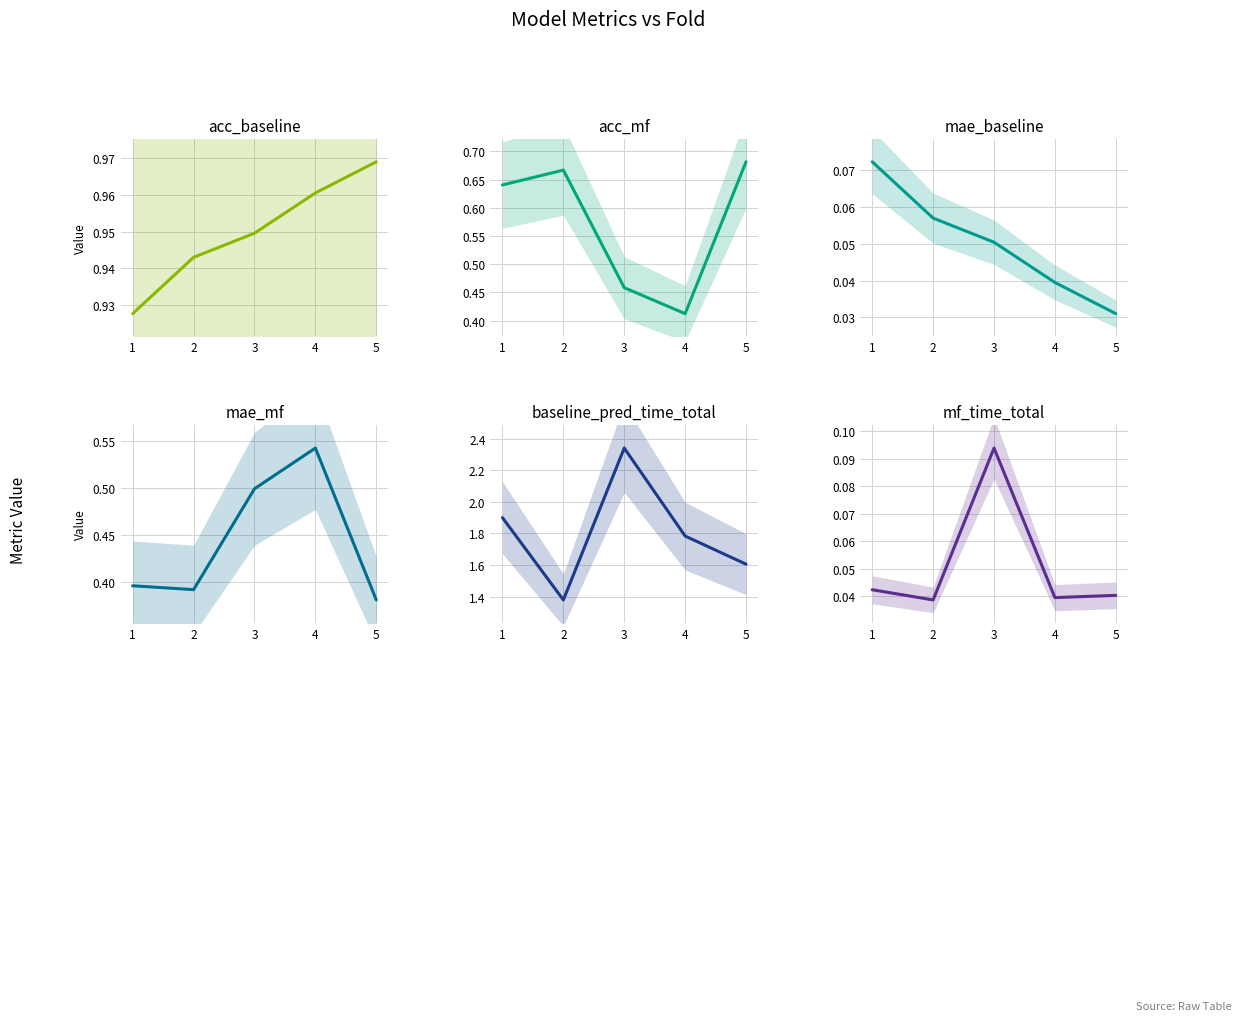

In baseline_pred_time_total, how many points are higher than both neighbors (excluding endpoints)?

1